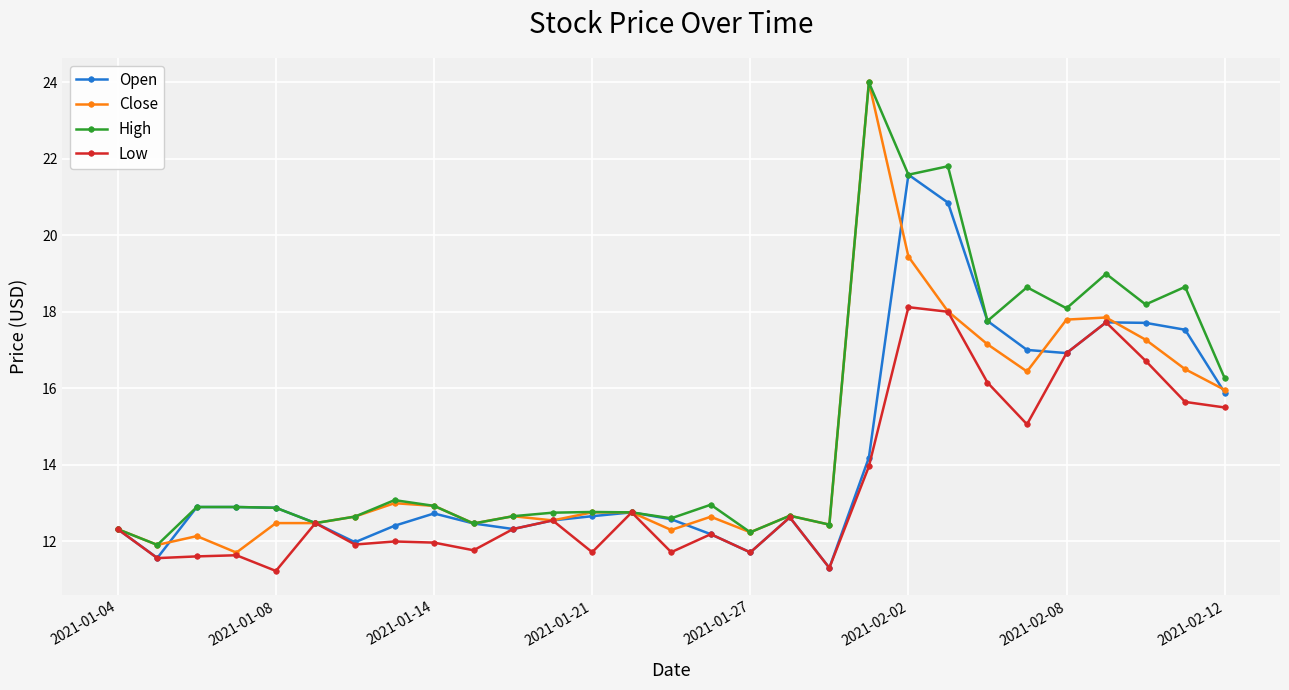

What is the value of the High point at the 9th from the left?

12.9